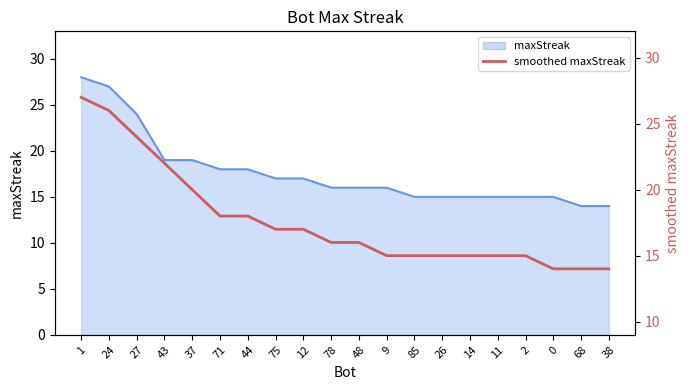

Reading left to right, list all the values displayed in this chart.

1=27	24=26	27=24	43=22	37=20	71=18	44=18	75=17	12=17	78=16	48=16	9=15	85=15	26=15	14=15	11=15	2=15	0=14	68=14	38=14